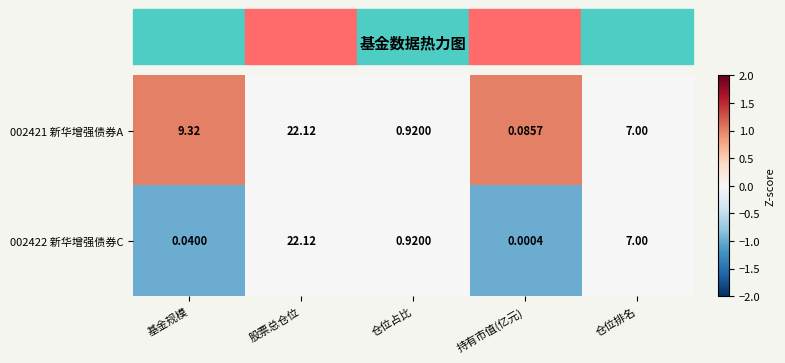

List the series in order of their overall mean, highest first.

002421 新华增强债券A, 002422 新华增强债券C